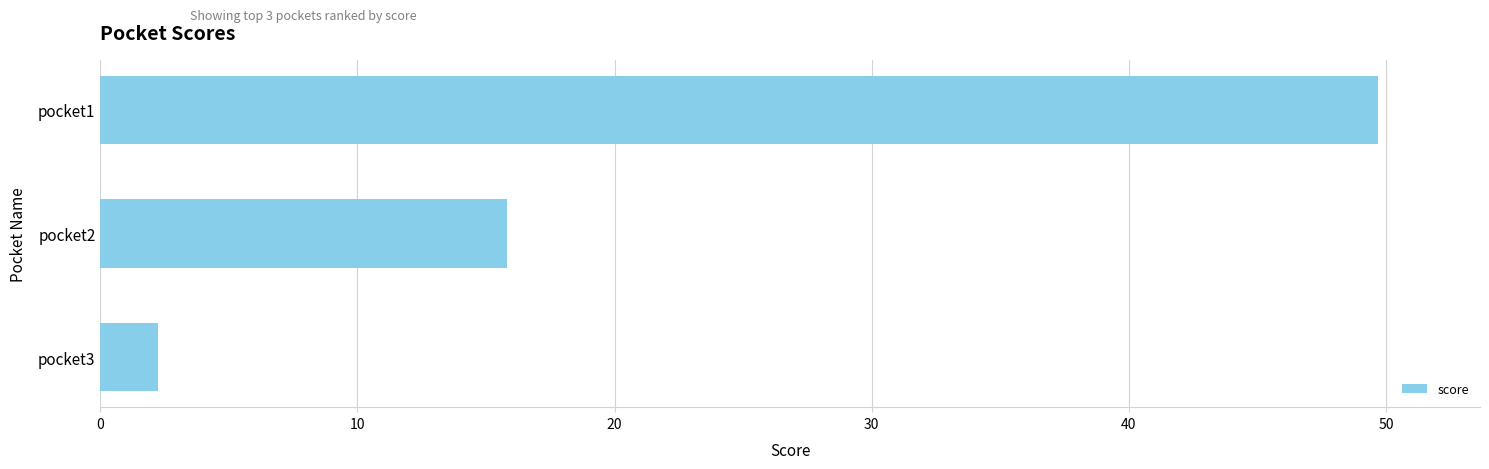

List the labels in order of value, smallest first.

pocket3, pocket2, pocket1